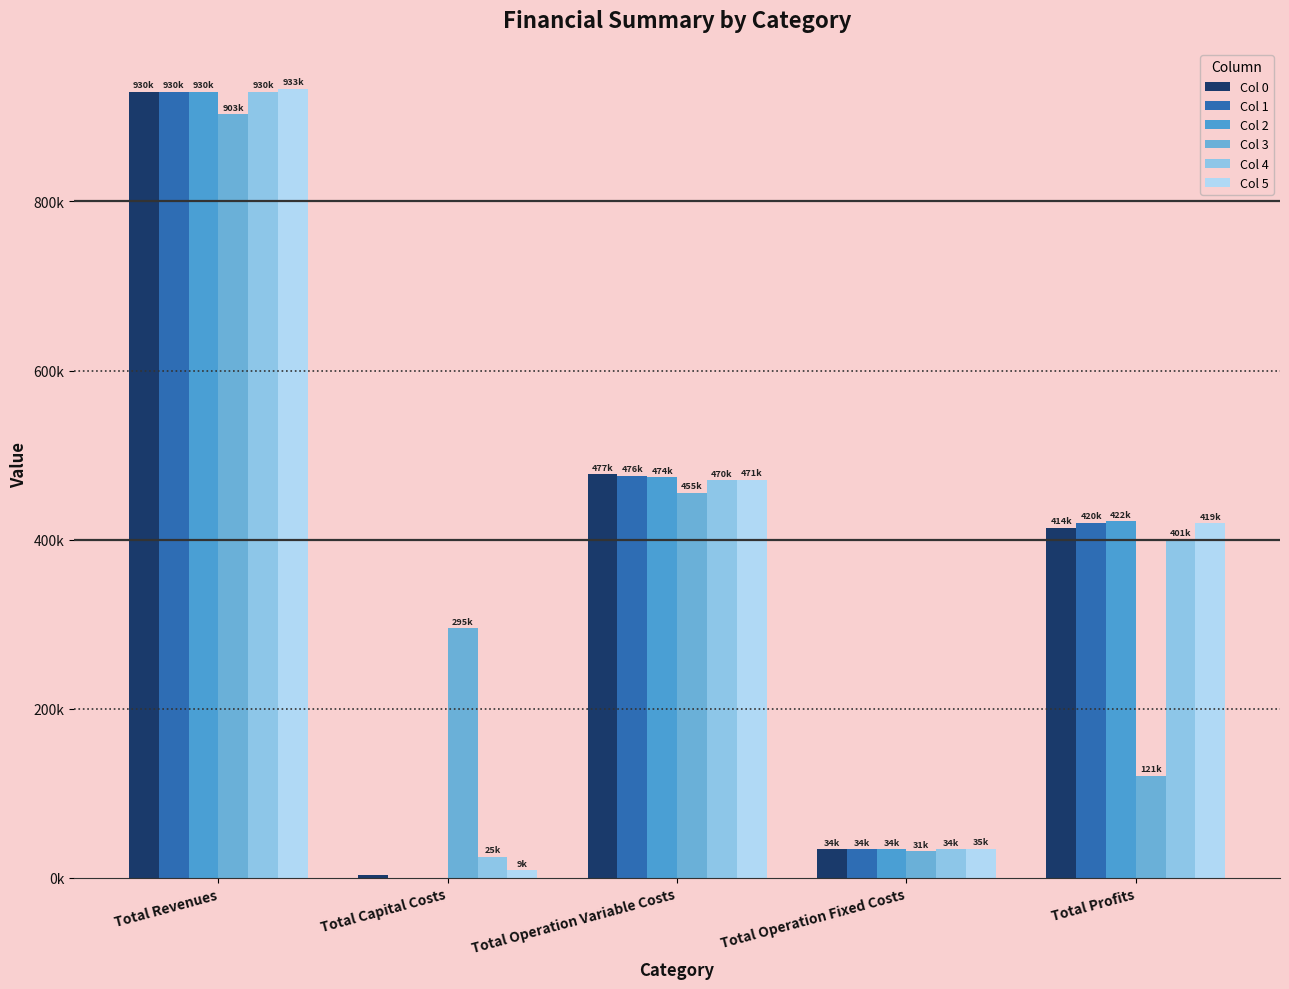

Are the bars horizontal?

No